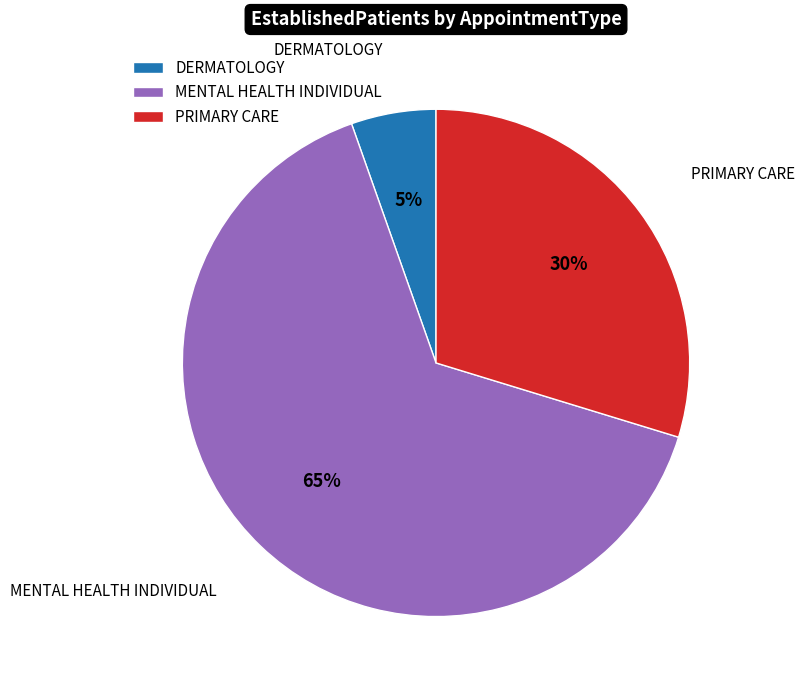

What percentage is the PRIMARY CARE slice, to the nearest percent?

30%